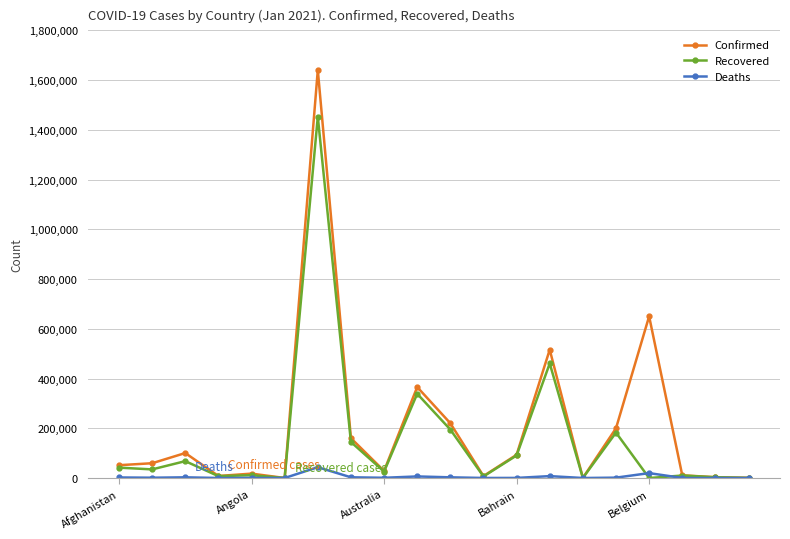

Which series has the widest spread of values?

Confirmed